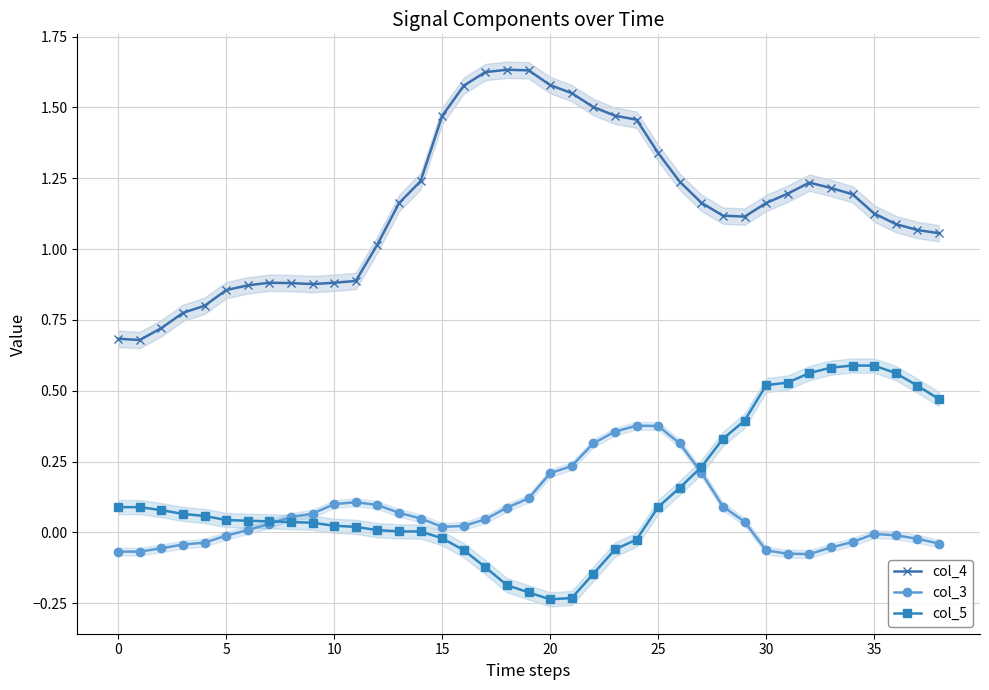

How many lines are shown in the chart?

3